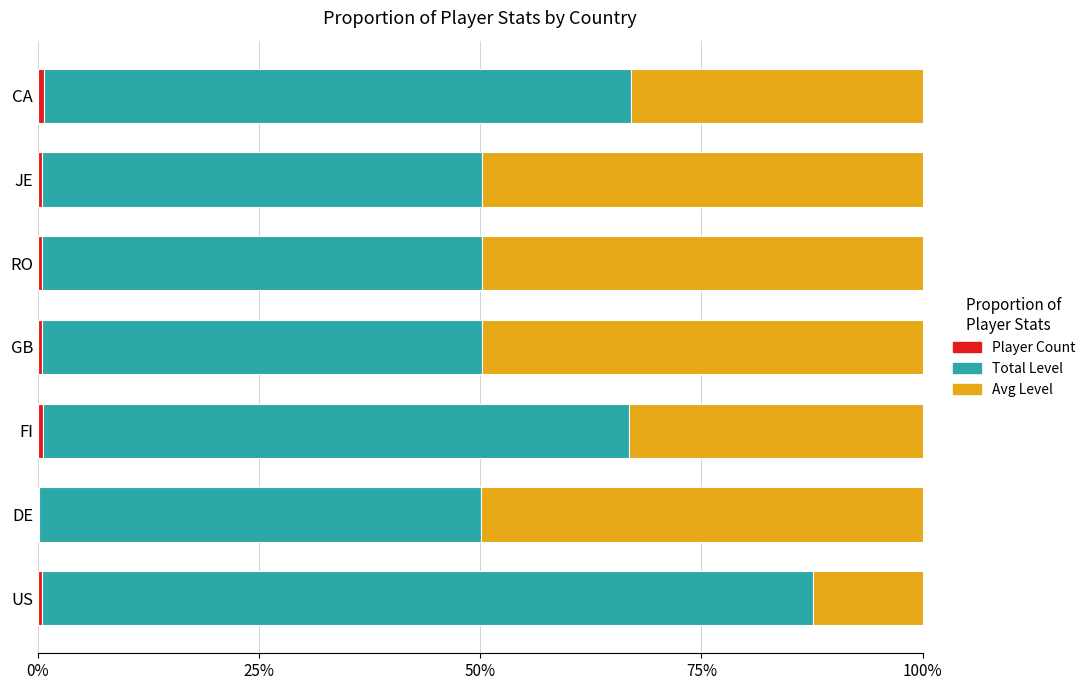

Count the number of data series in this chart.

3